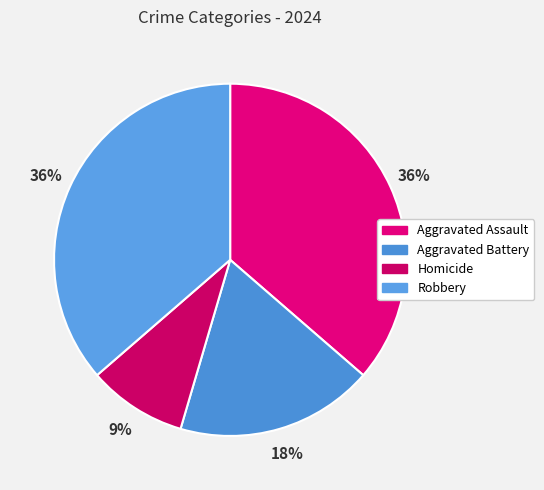

Is it true that Aggravated Battery is 18% of the pie?

True